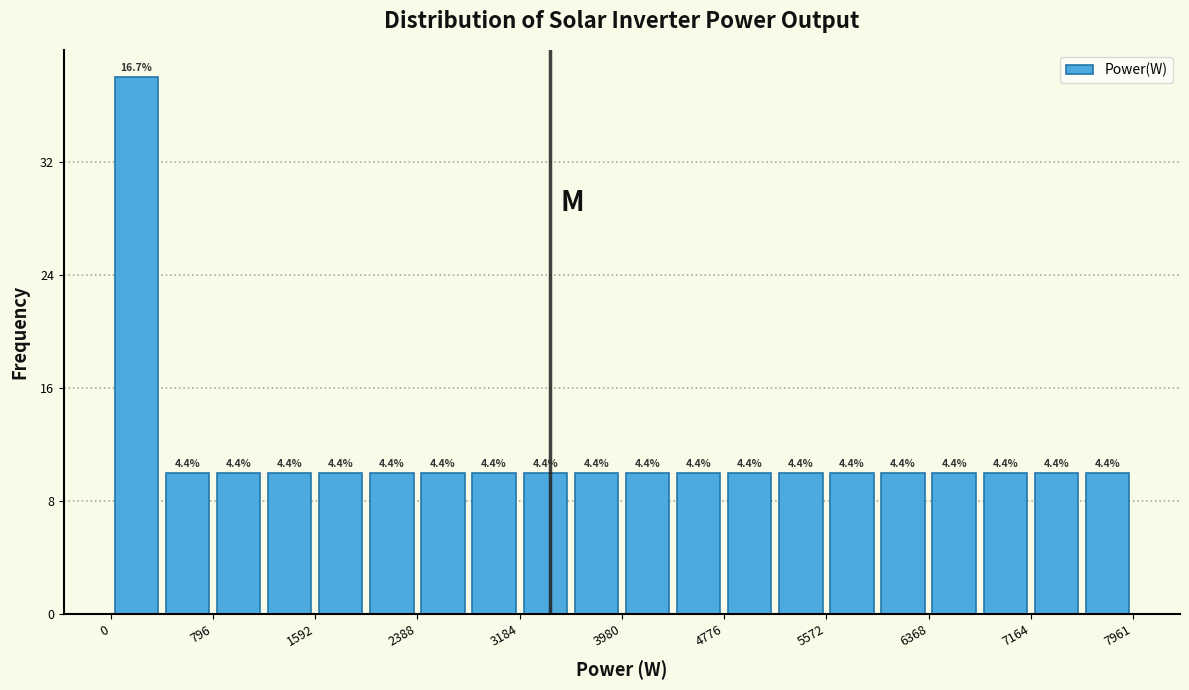

Around what value on the x-axis is the tallest bar? Give the approximate position of its centre, as read against the axis.

200